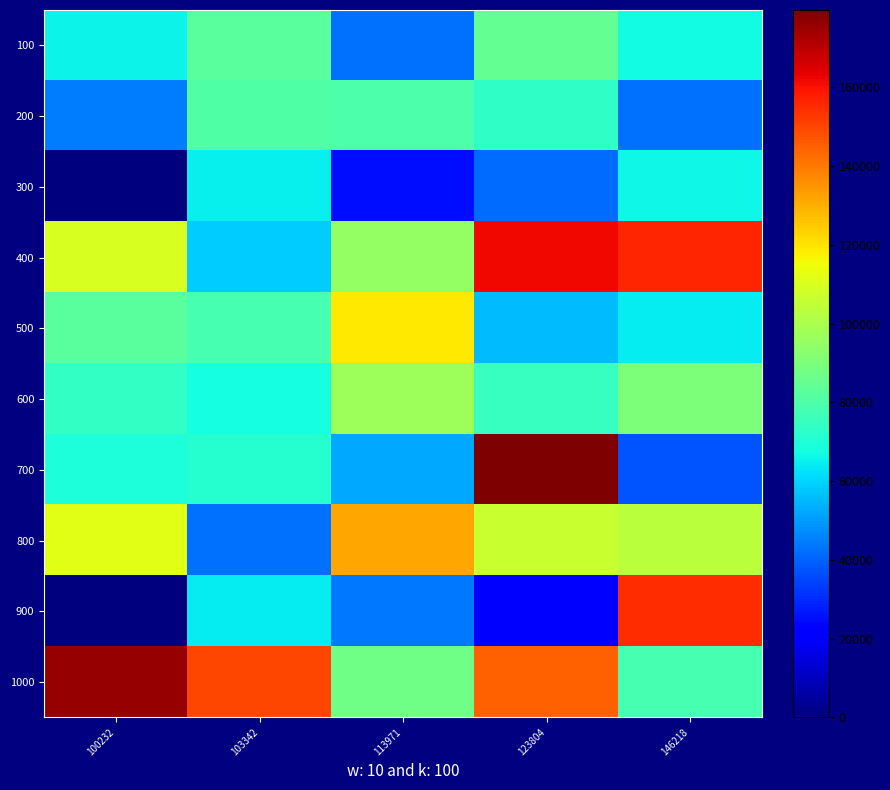

Which has a higher value, 123804 or 146218?

123804